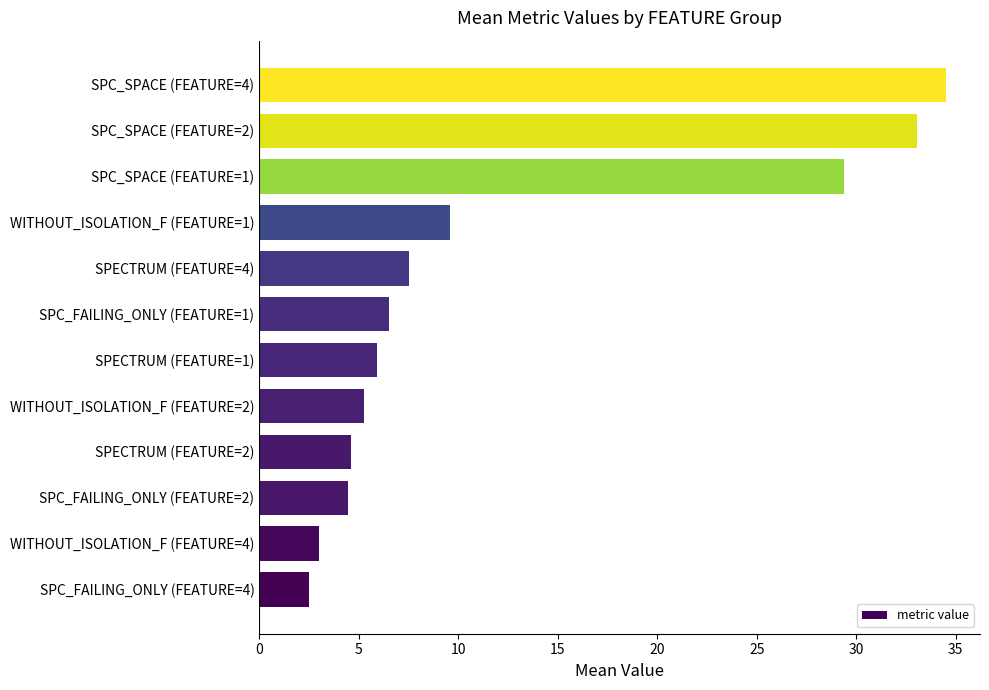

What is the difference between the maximum and minimum values?

32.0